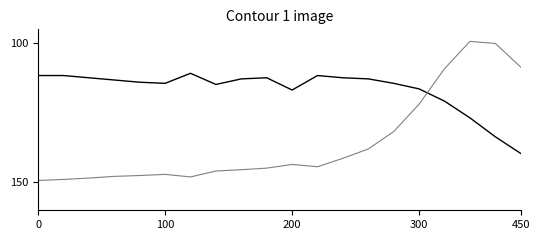

What is the smallest value displayed?

99.3